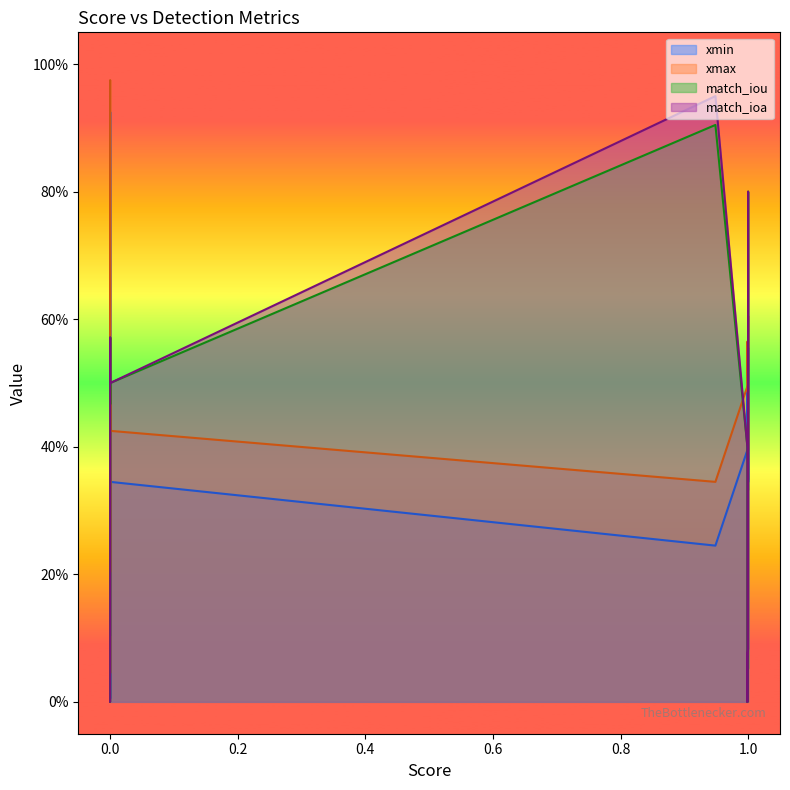

How many intersections are there between match_ioa and xmin?

4